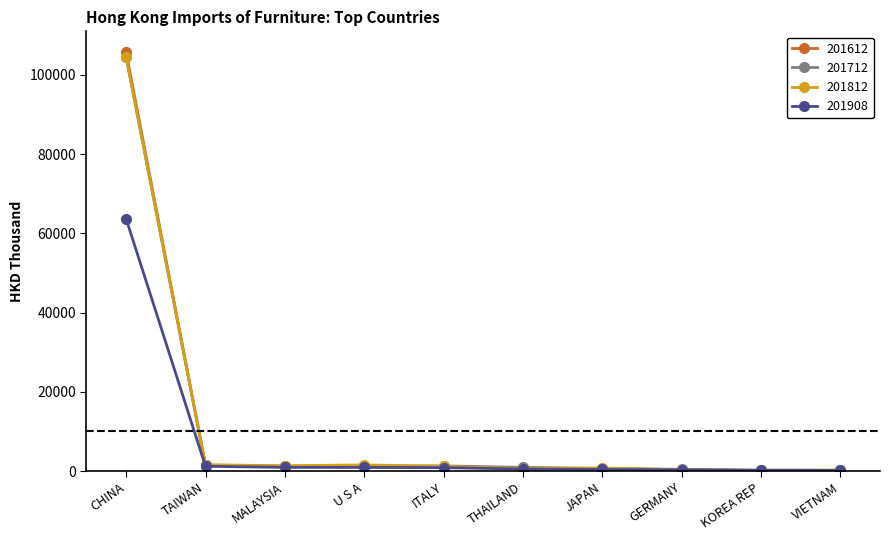

True or false: 201612 has a value of 53485.9 at CHINA.

False